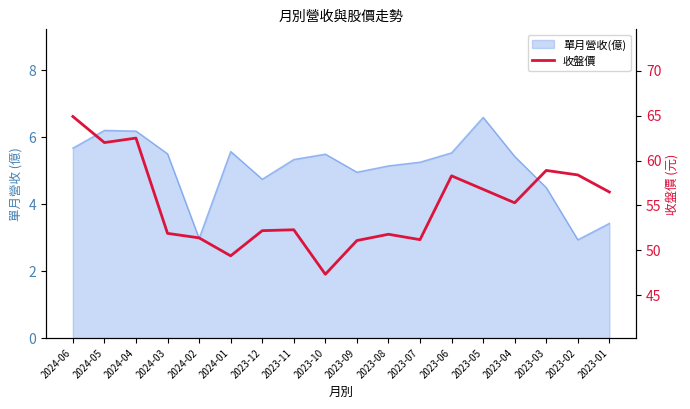

What is the maximum value shown in the chart?

64.9